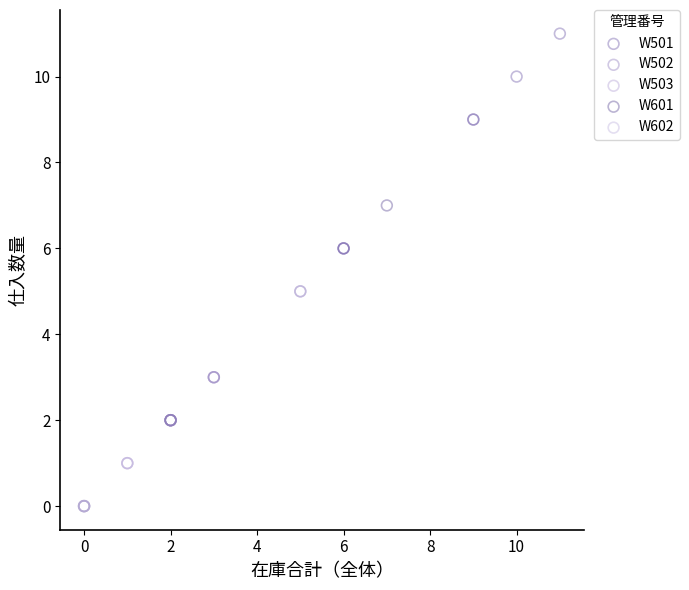

Which series contains the highest Y value?

W501